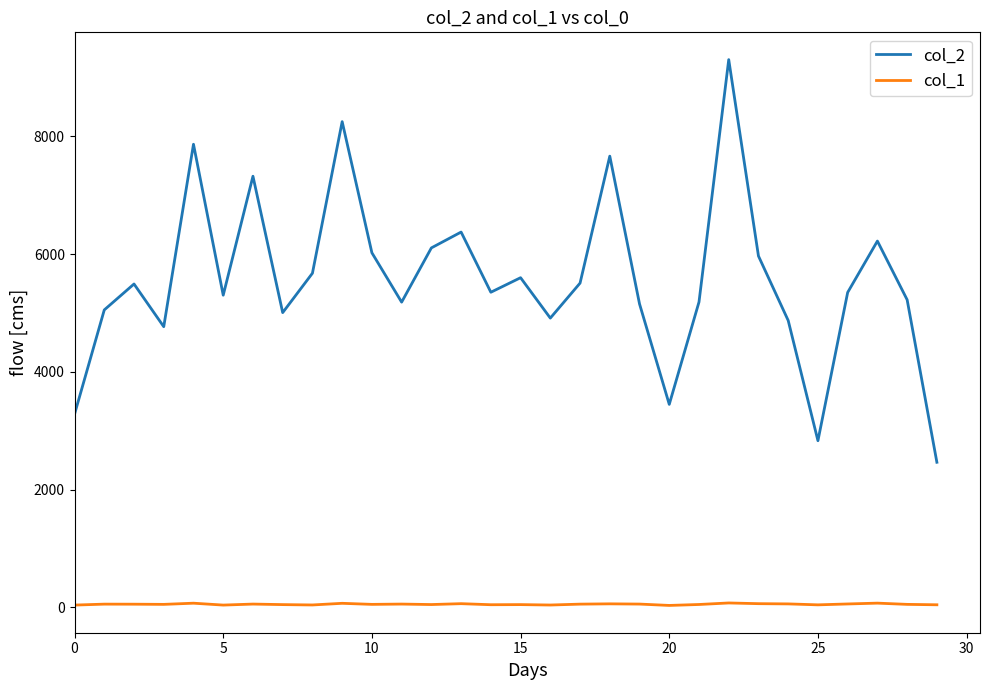

What is the difference between the second highest and second lowest values in the col_2 series?

5418